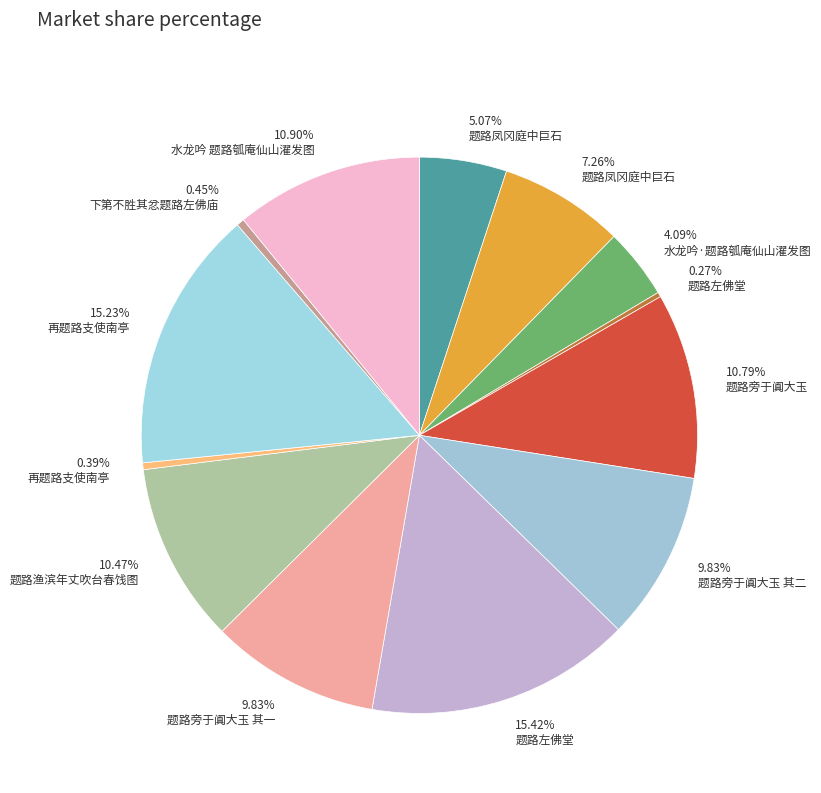

Which has a higher value, 4.09% 水龙吟·题路瓠庵仙山濯发图 or 5.07% 题路凤冈庭中巨石?

5.07% 题路凤冈庭中巨石